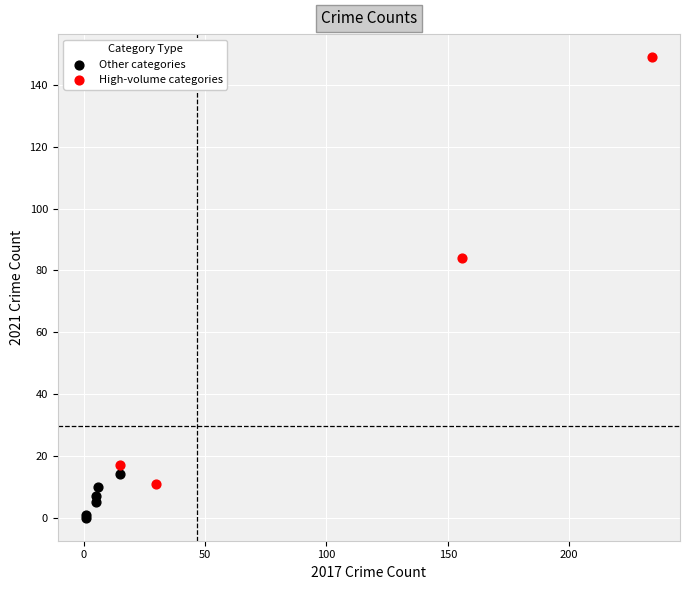

Which series contains the lowest Y value?

Other categories